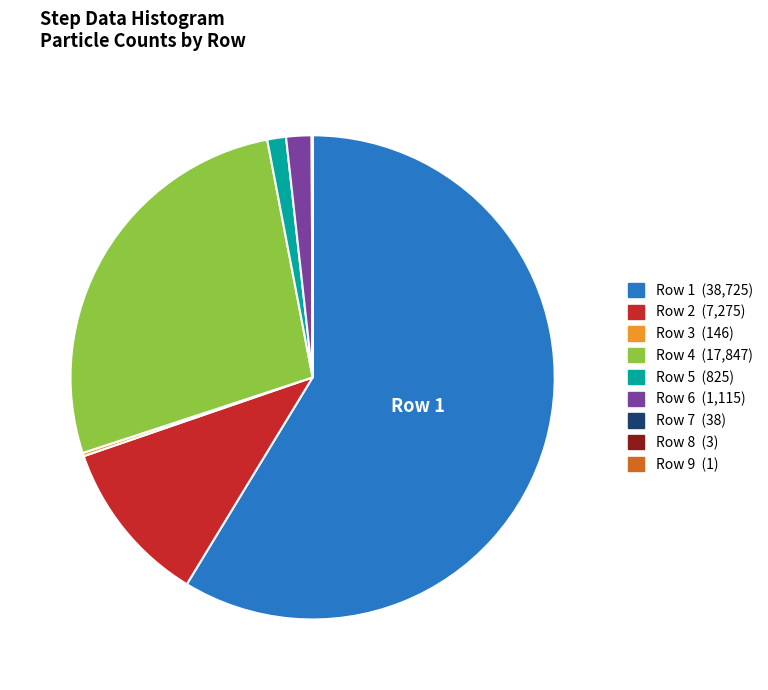

Does any single category account for the majority?

Yes